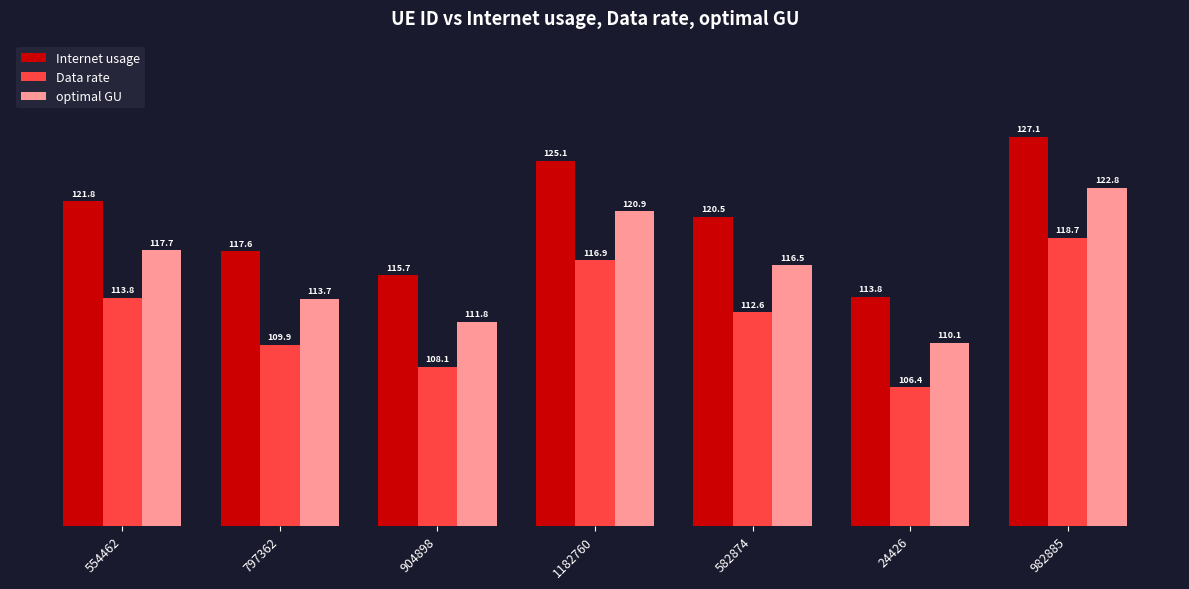

Is it true that Internet usage equals 75.2 at 1182760?

False